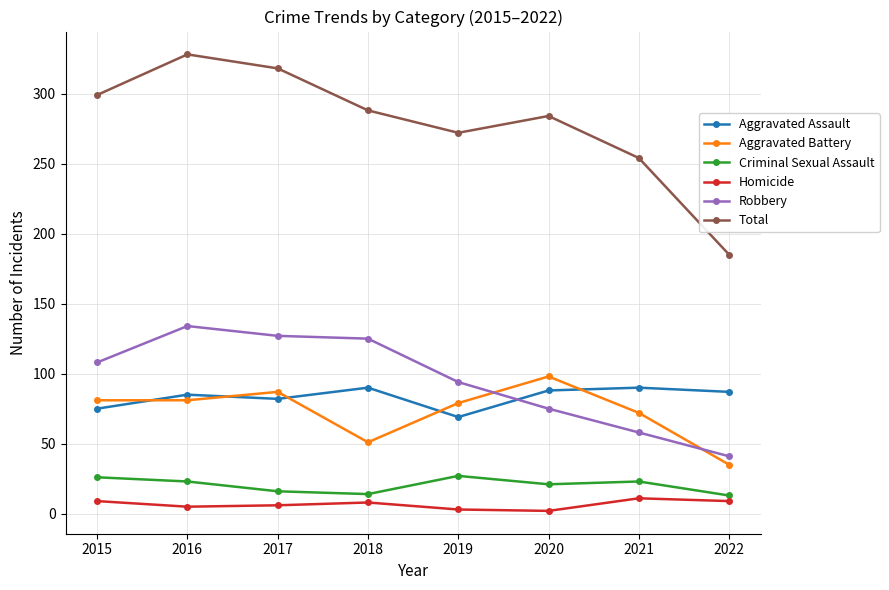

What is the highest value of the Aggravated Battery series?

98